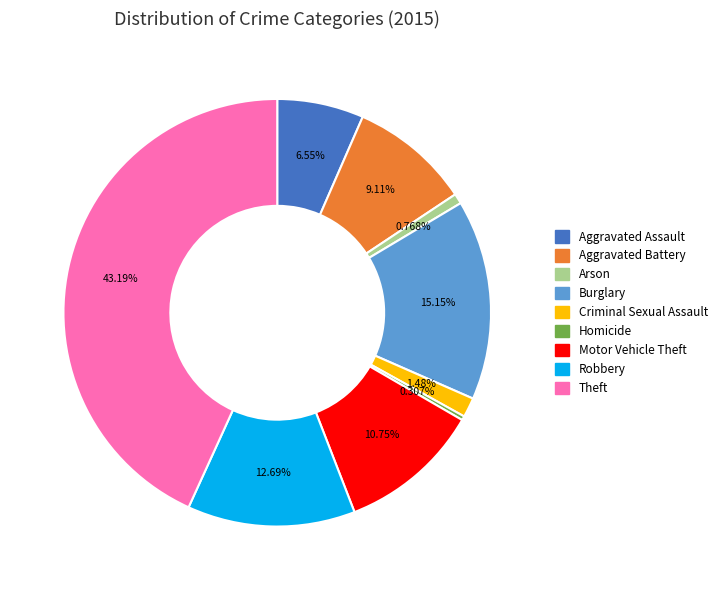

How much of the chart is everything except Theft?

56.8%